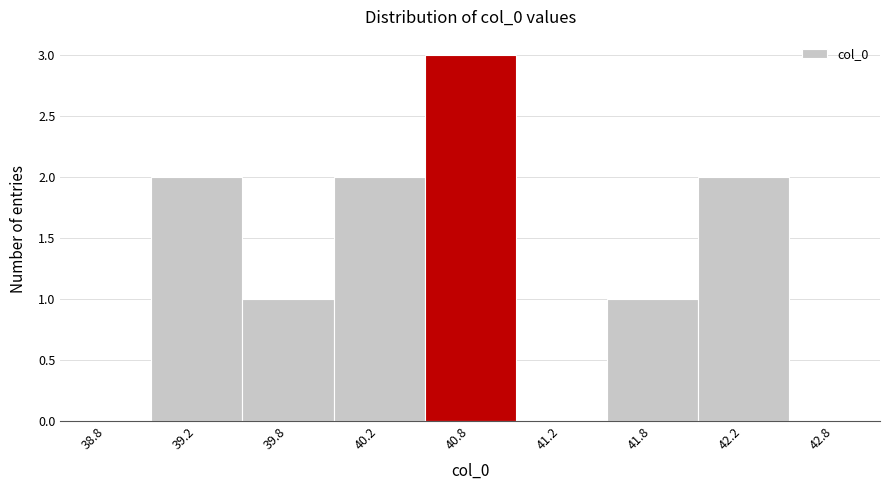

Reading left to right, list all the values displayed in this chart.

38.8=0	39.2=2	39.8=1	40.2=2	40.8=3	41.2=0	41.8=1	42.2=2	42.8=0